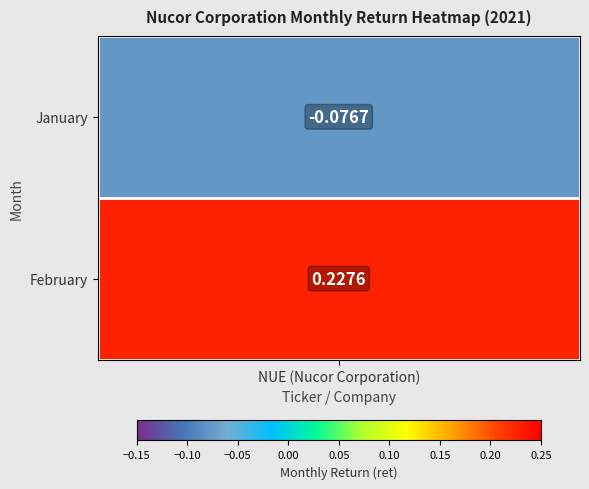

Reading right to left, what are all the values shown in this chart?

1=0.2	0=-0.1